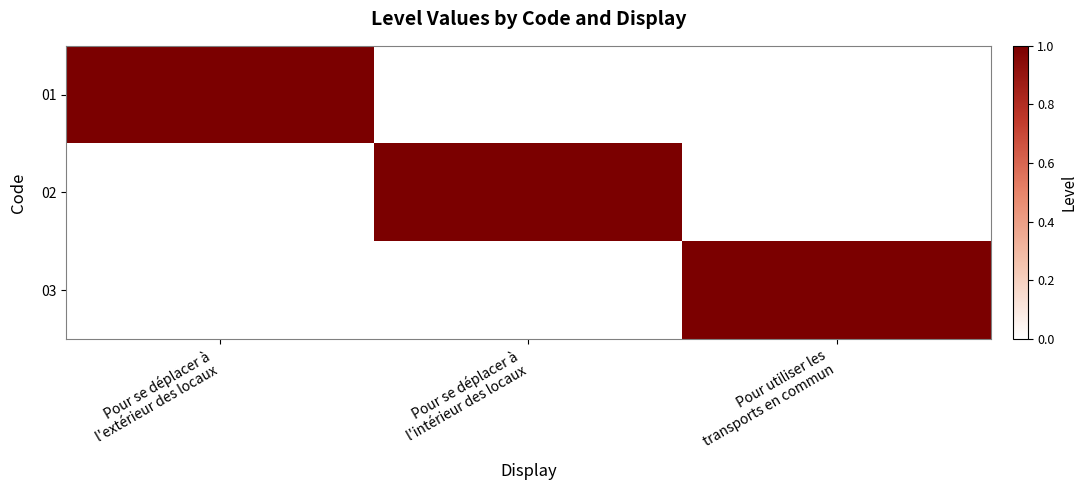

How many data points does each series have?

3